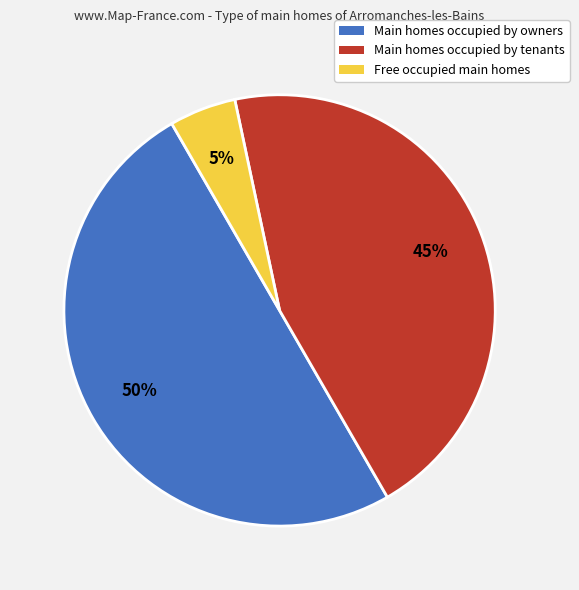

To the nearest percent, what is the difference between the largest and smallest slice percentages?

45%